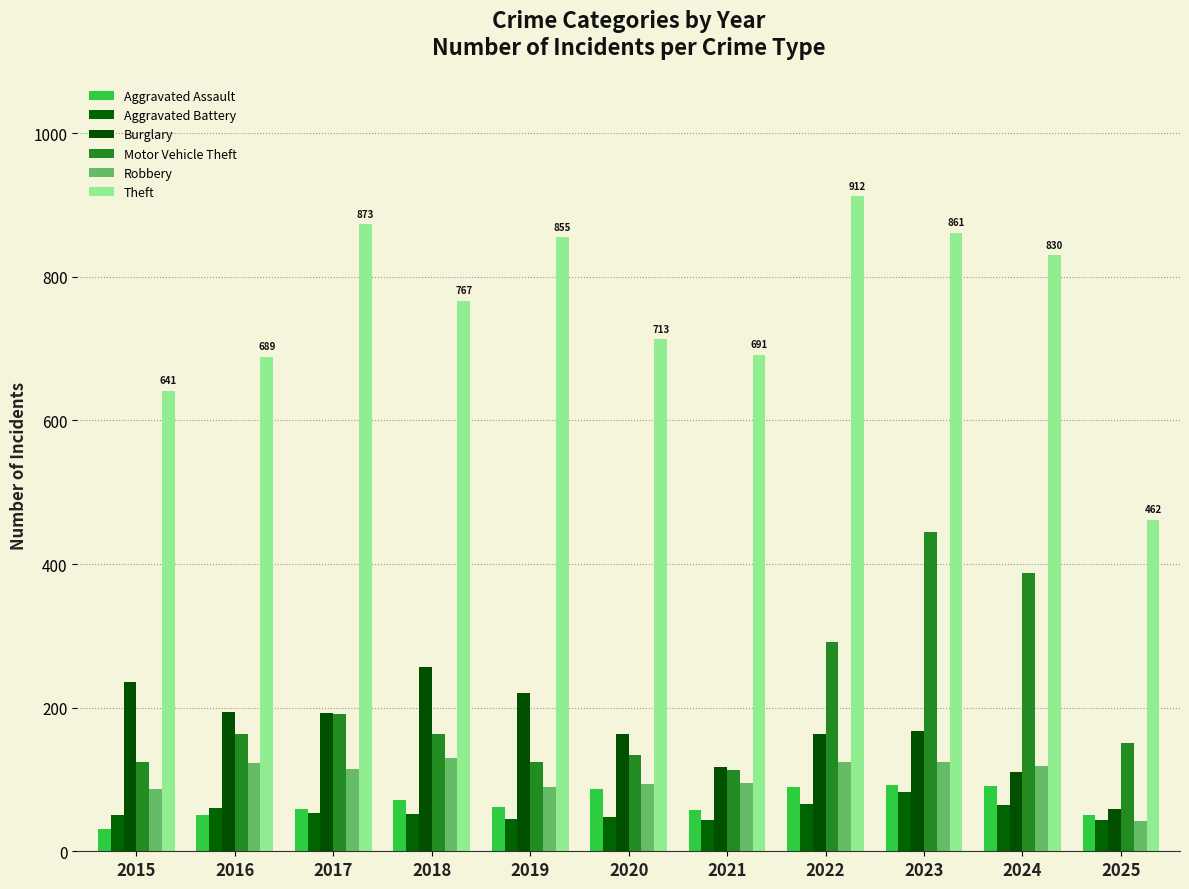

At which label is Aggravated Assault closest to 62?

2019